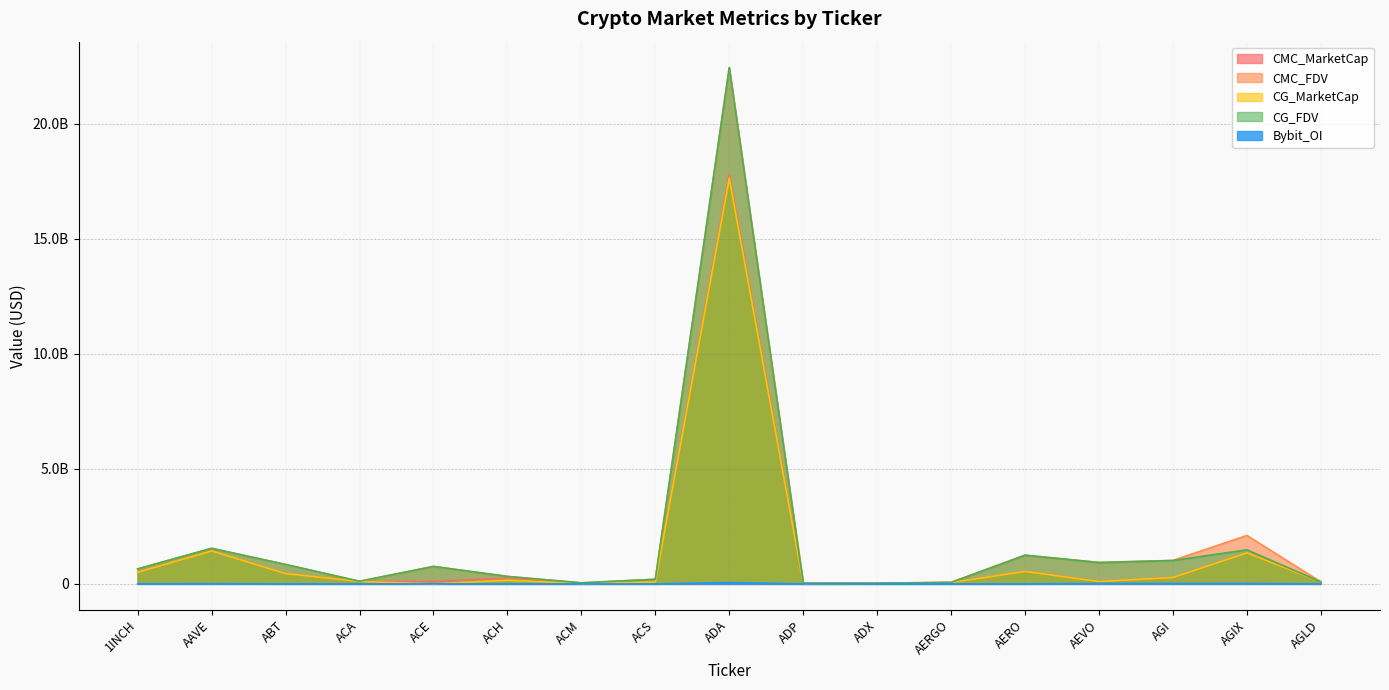

True or false: CMC_FDV and CG_MarketCap intersect in this chart.

False